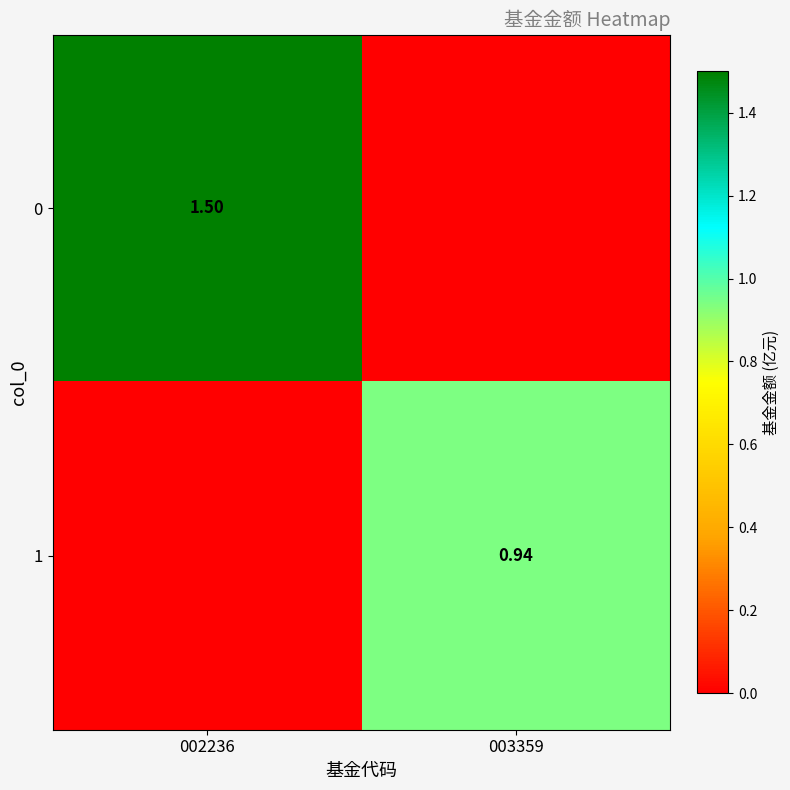

Between 002236 and 003359, which is larger?

002236